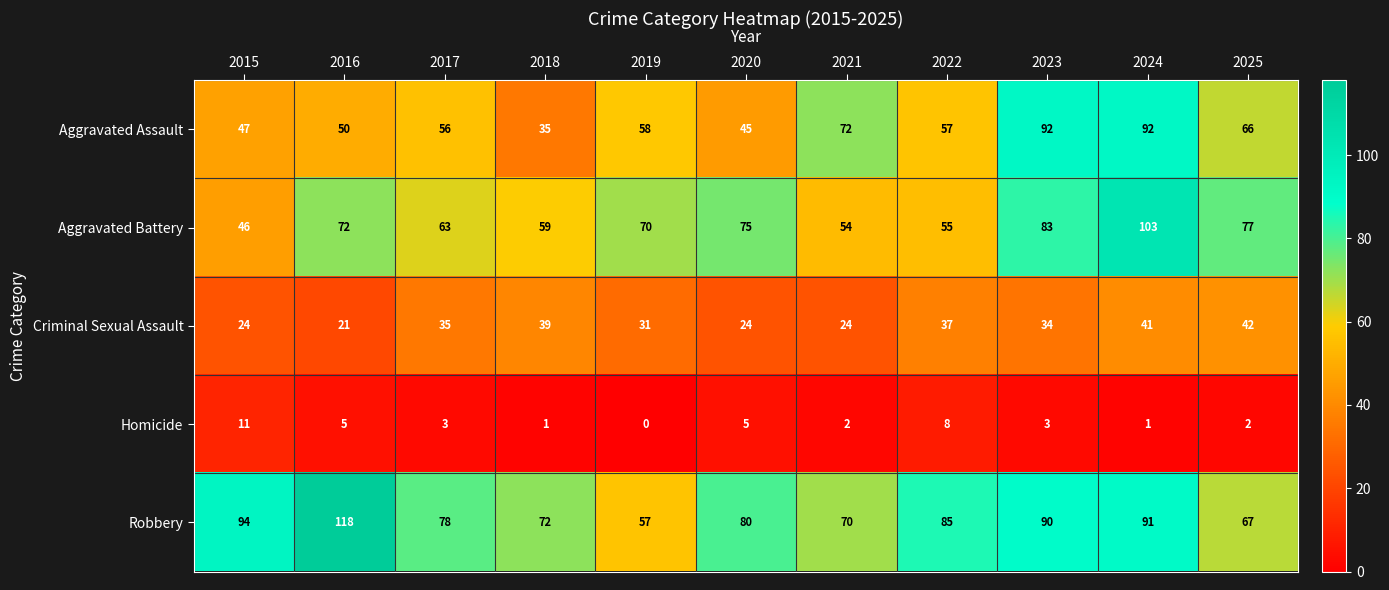

What value does the Aggravated Battery series have at 2017?

63